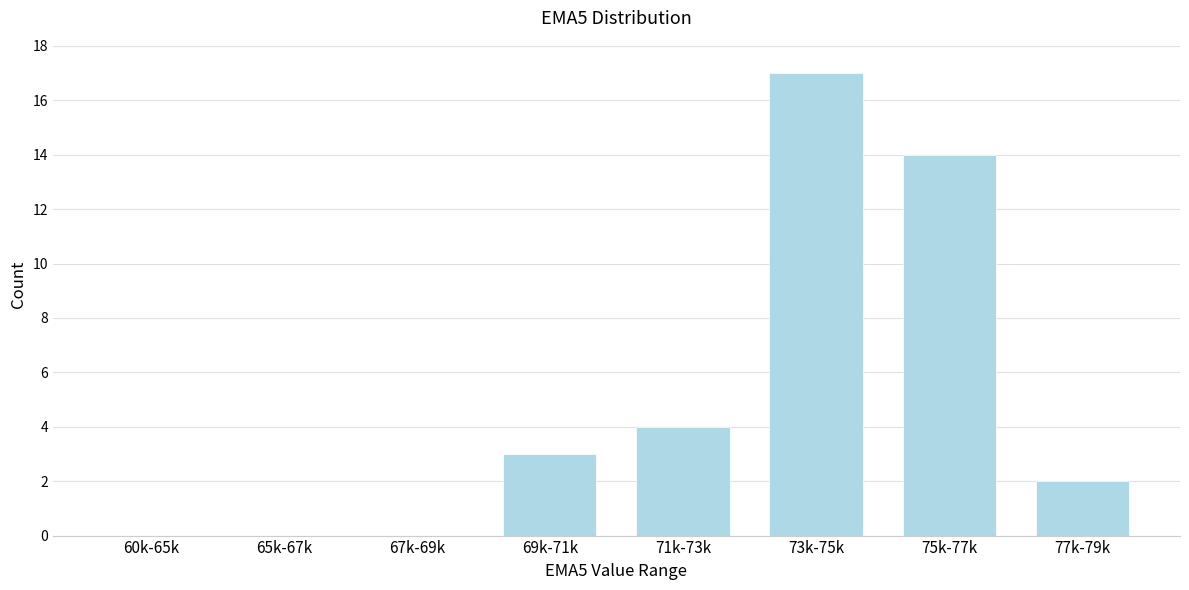

Reading left to right, extract all data points from this chart.

60k-65k=0	65k-67k=0	67k-69k=0	69k-71k=3	71k-73k=4	73k-75k=17	75k-77k=14	77k-79k=2